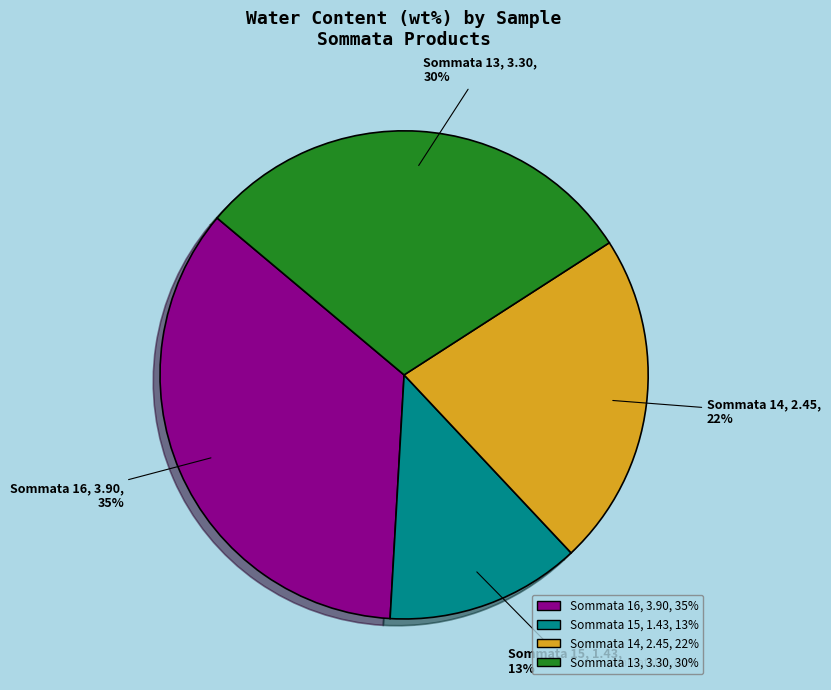

Which has a higher value, Sommata 15 or Sommata 14?

Sommata 14